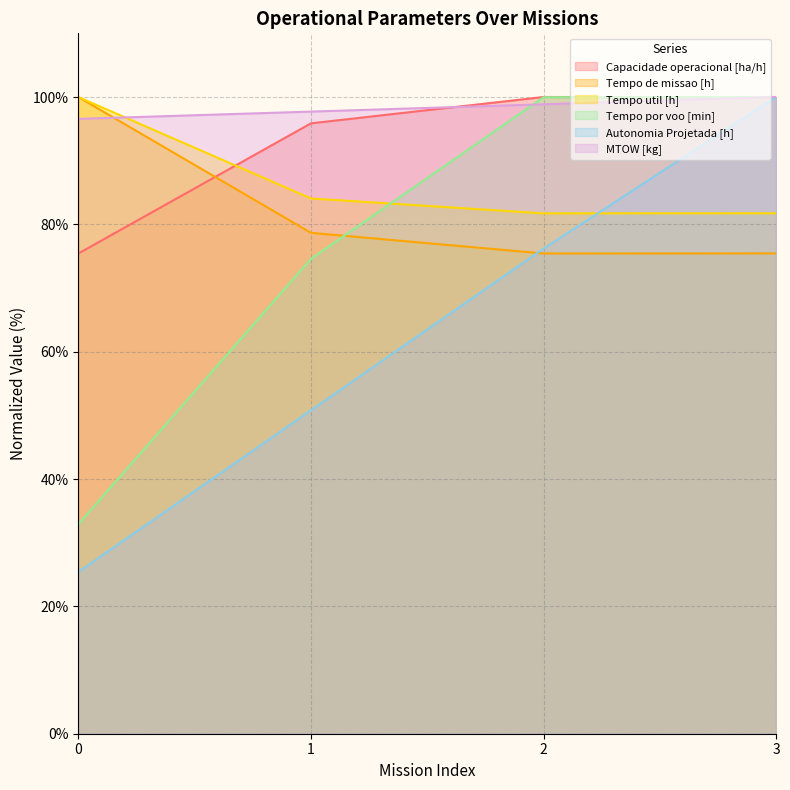

The value of Tempo util [h] at 0 is 100.0. True or false?

True